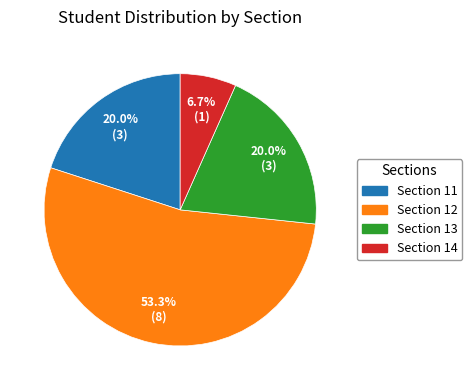

What is the majority slice?

Section 12